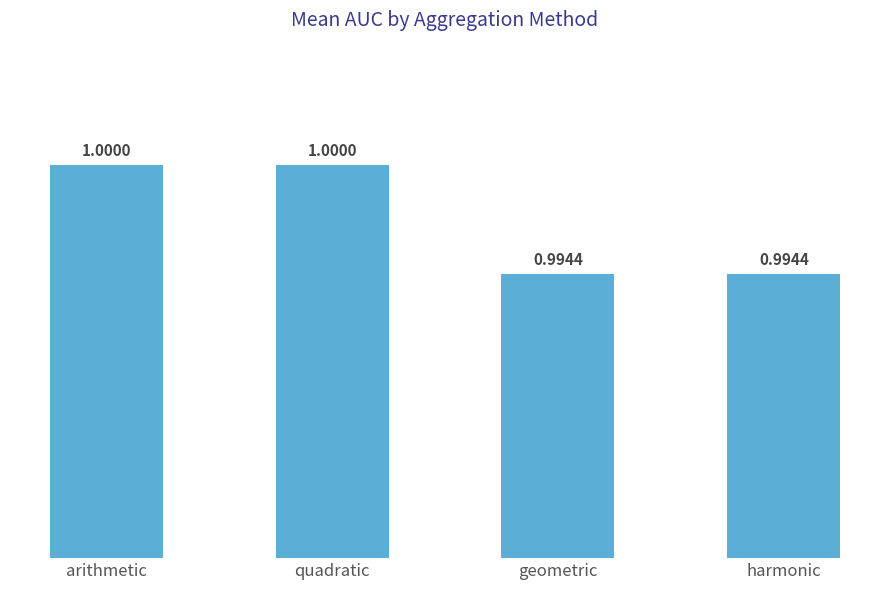

Is it true that the value at harmonic is 1.0?

True